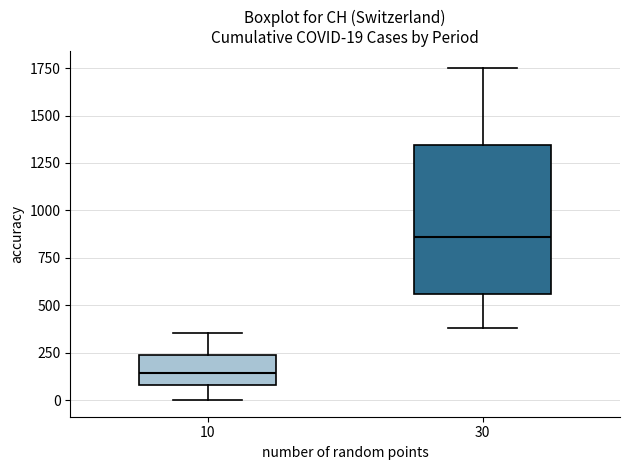

Which box has the highest median line?

30